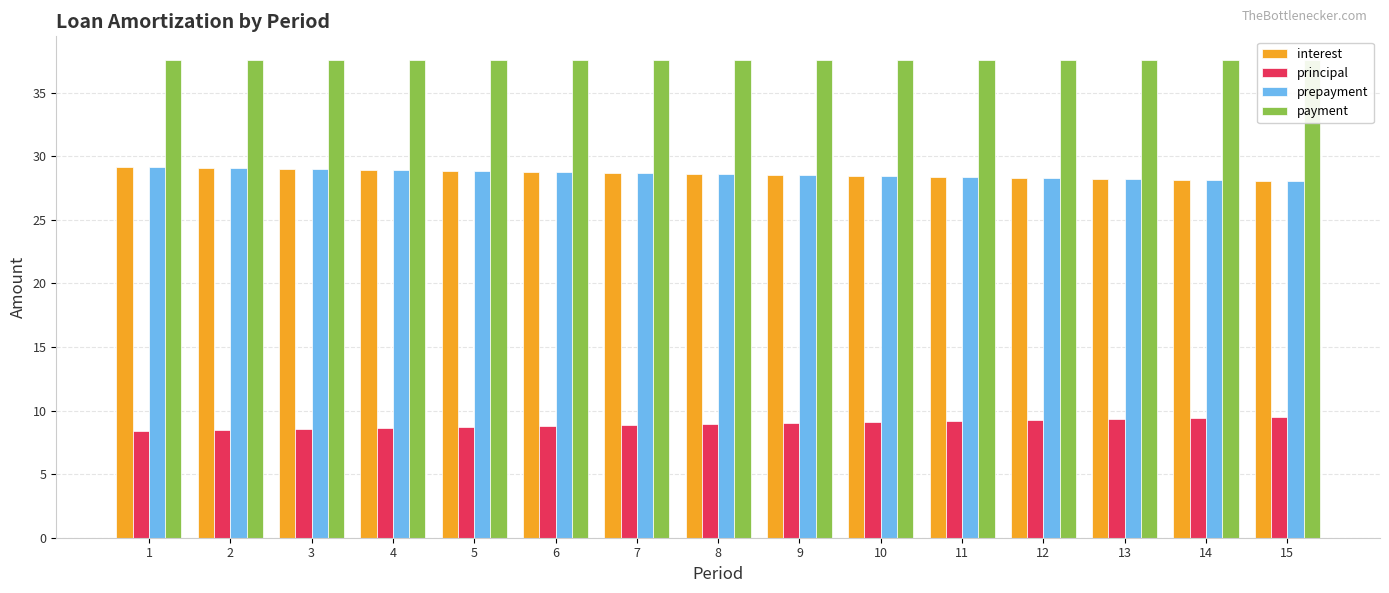

How many bars are there in total?

60